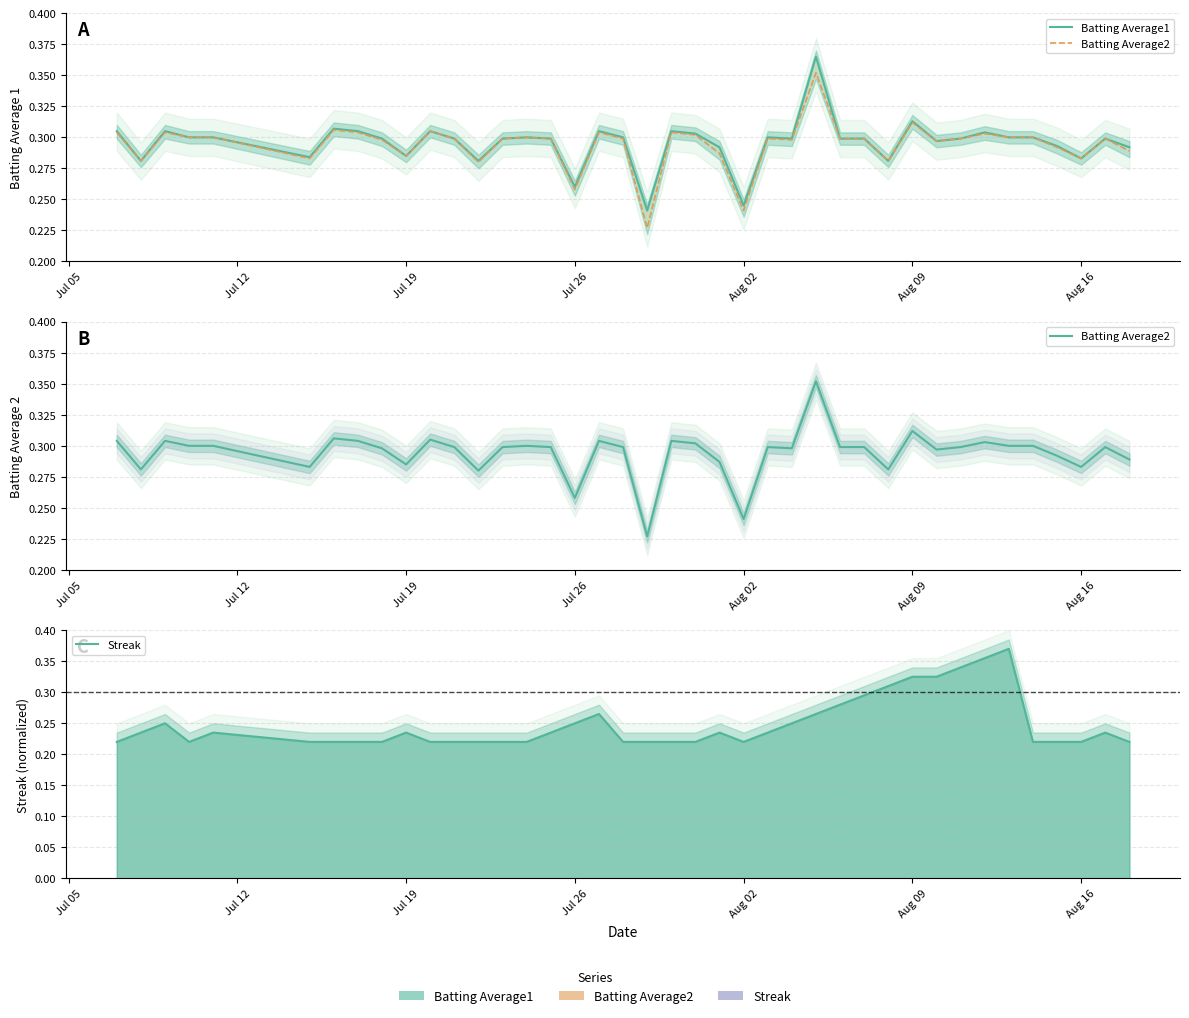

What is the average value of the Streak series?

0.2